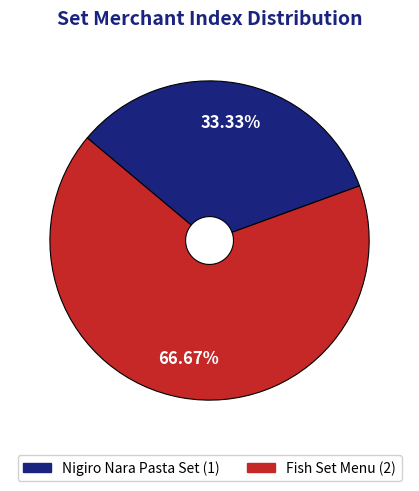

What is the majority slice?

Fish Set Menu